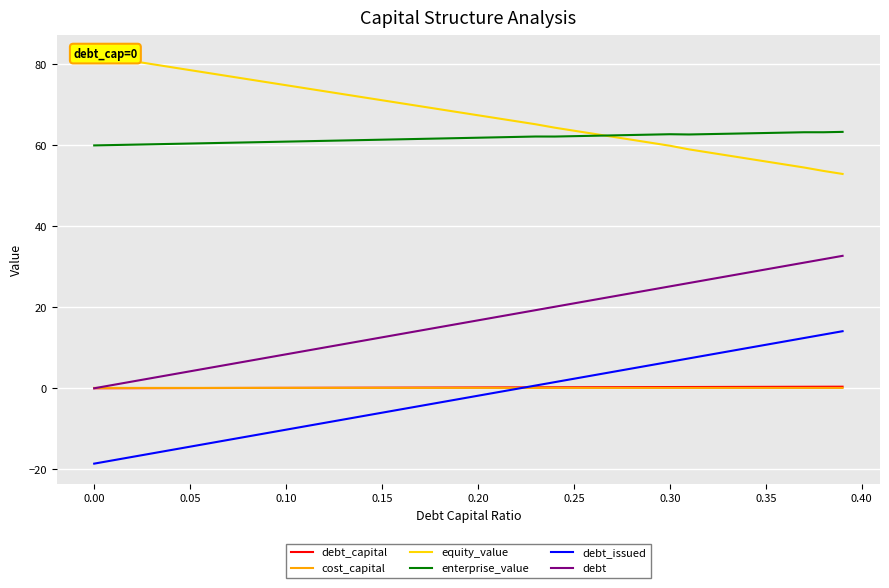

True or false: debt_capital and enterprise_value intersect in this chart.

False